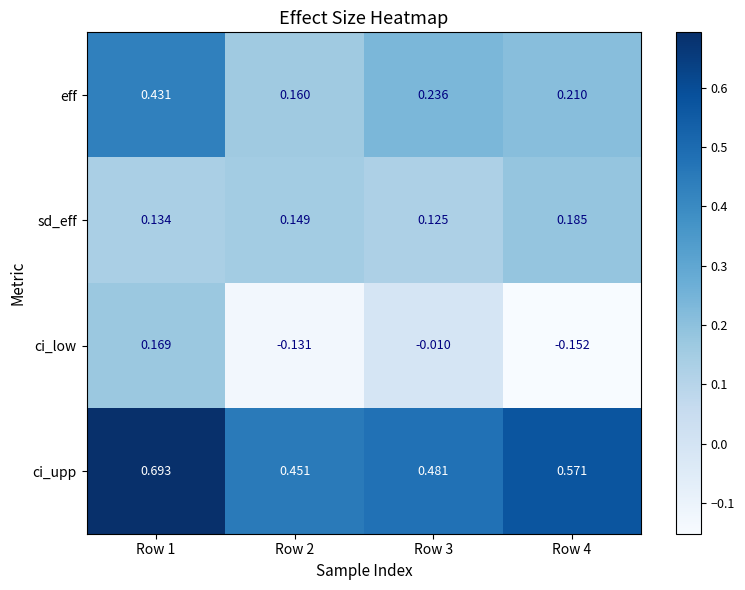

At which category is the sum across all series the highest?

Row 1